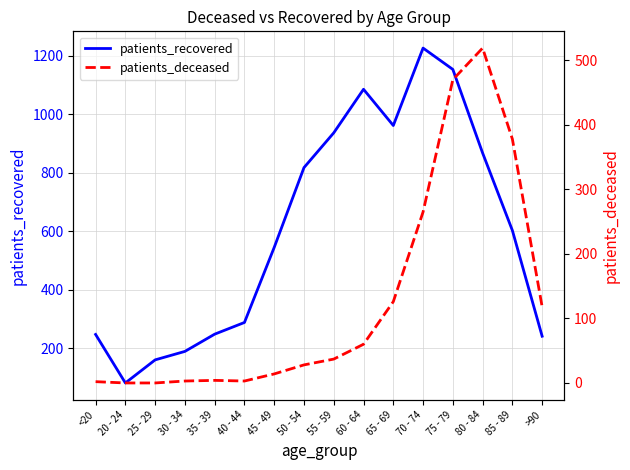

The value of patients_recovered at >90 is 105. True or false?

False